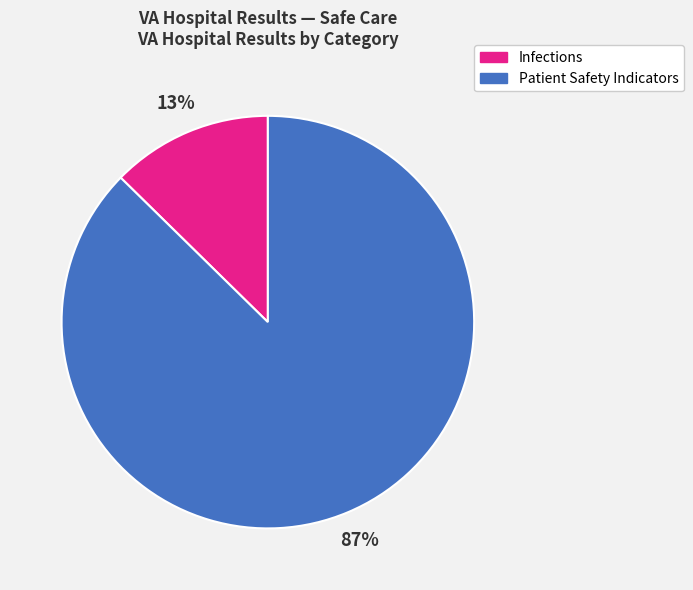

Does any single category account for the majority?

Yes